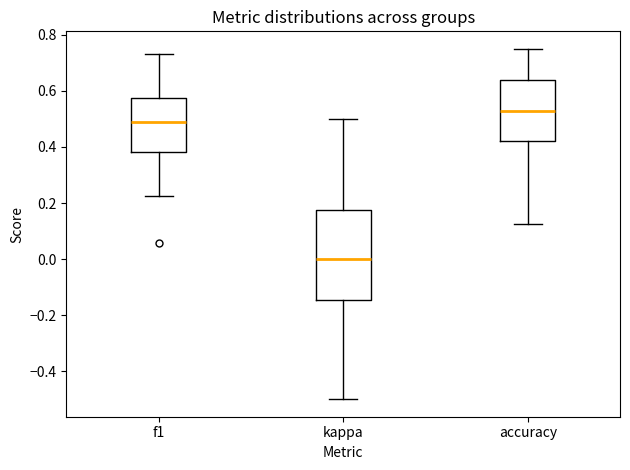

Reading left to right, transcribe this box plot: for each box, give where its median line is, the range the box spans, and where its two whiskers end, as read against the y-axis. The values are not printed on the chart, so give them approximately, as read against the axis.

f1: median 0.48, box 0.38 to 0.58, whiskers 0.22 to 0.74
kappa: median 0.00, box -0.14 to 0.18, whiskers -0.50 to 0.50
accuracy: median 0.52, box 0.42 to 0.64, whiskers 0.12 to 0.76